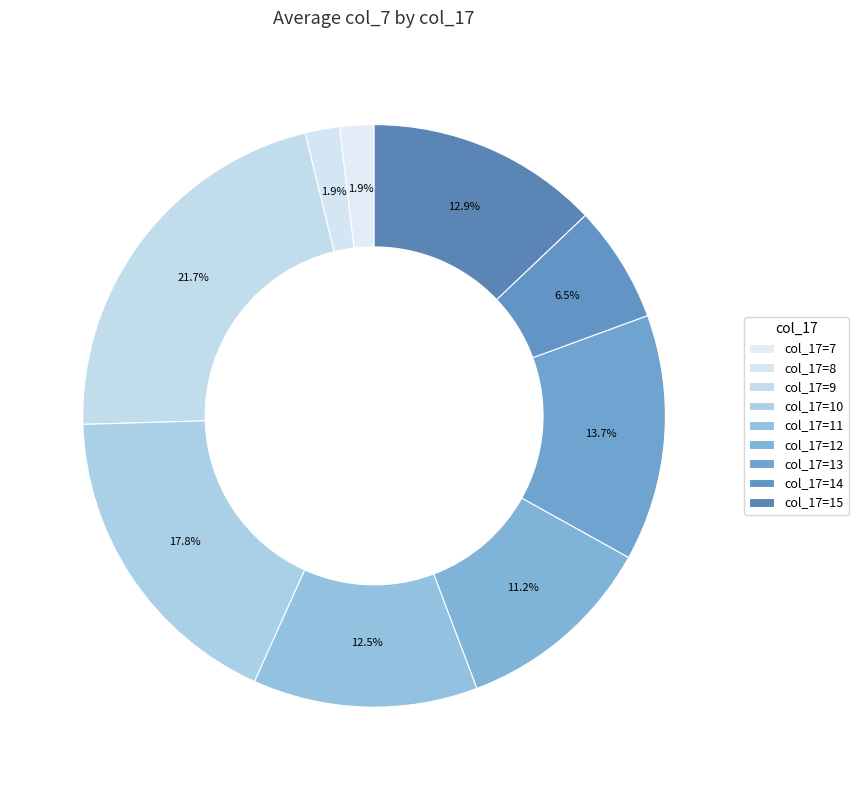

Is there a majority slice in this chart?

No